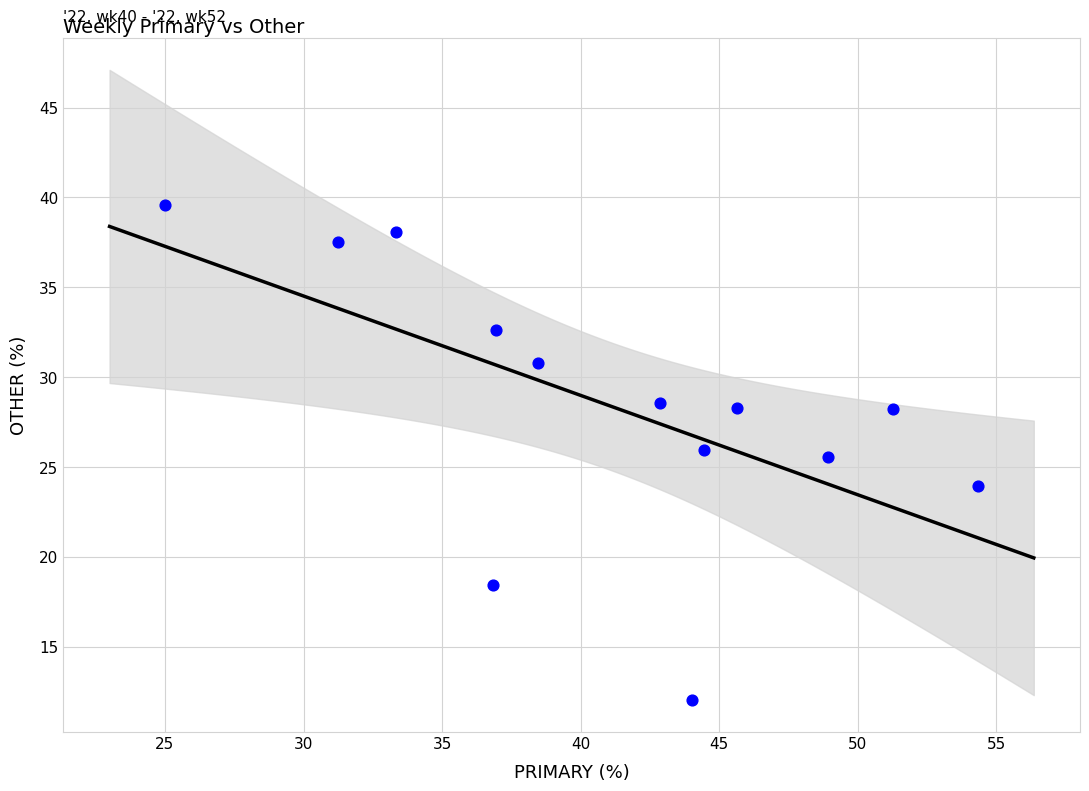

What Y value in the scatter plot is closest to 25?

25.5